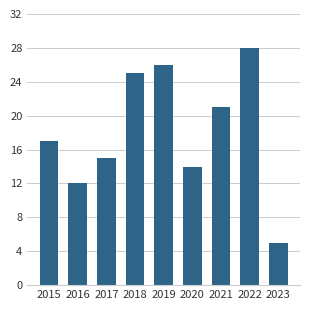

Approximately how many times larger is the value at 2016 compared to 2020?

0.9